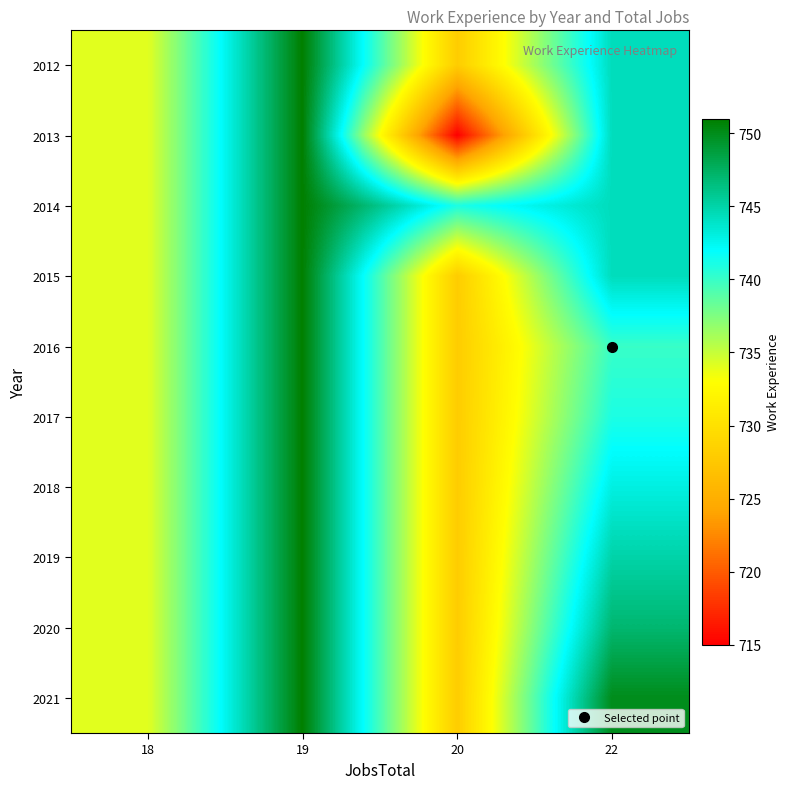

Which label corresponds to the smallest value in the chart?

20